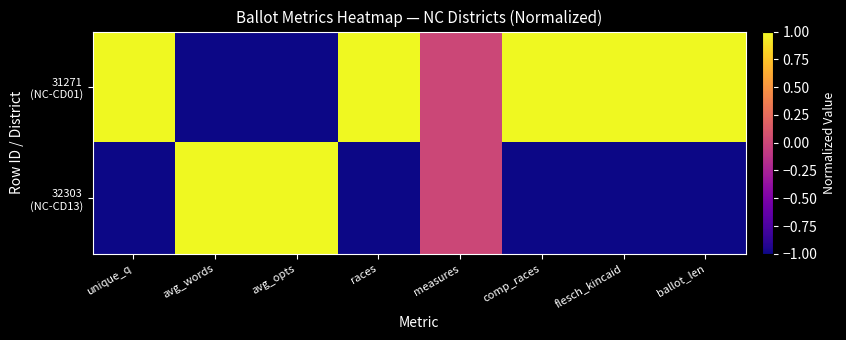

Which has a higher value, measures or avg_opts?

measures